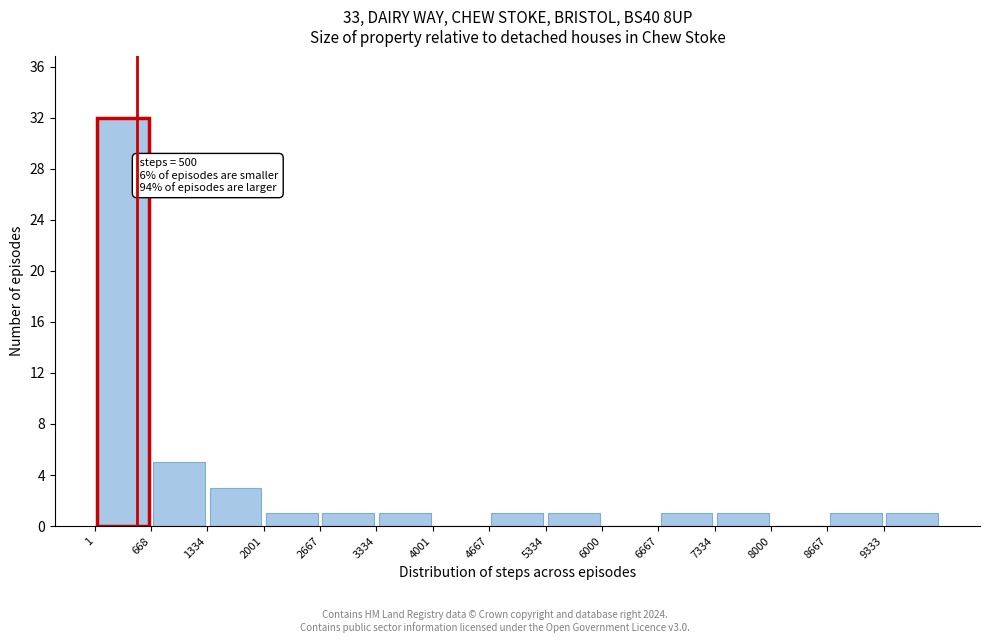

Which range on the x-axis has the tallest bar?

0 to 700